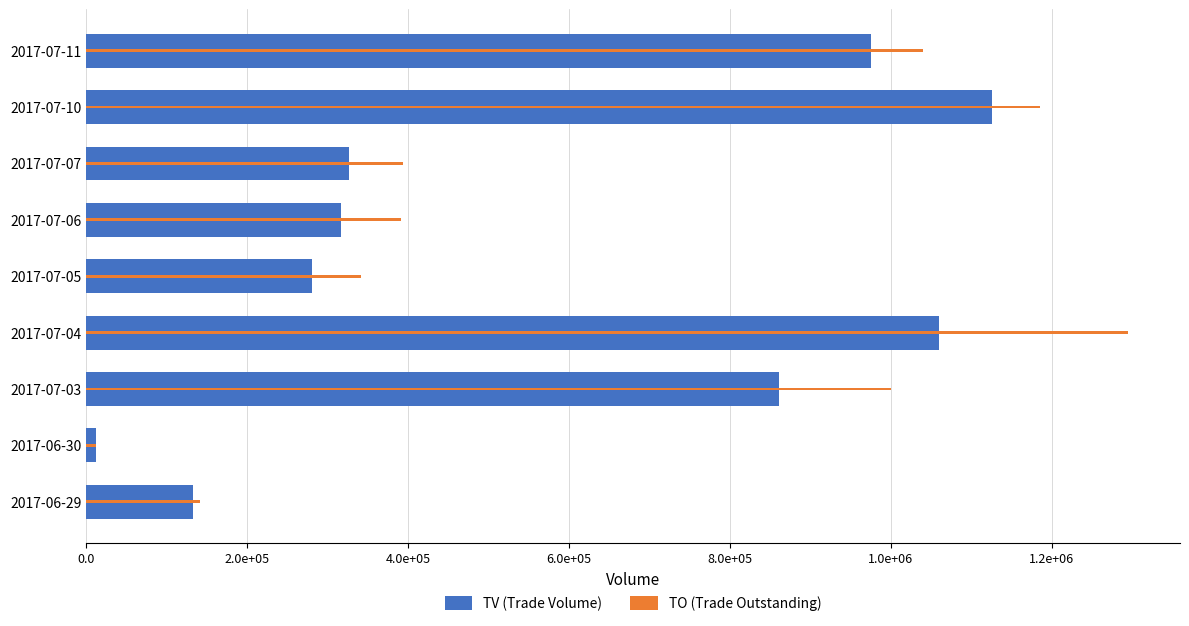

What are all the series names shown in the legend?

TV (Trade Volume), TO (Trade Outstanding)